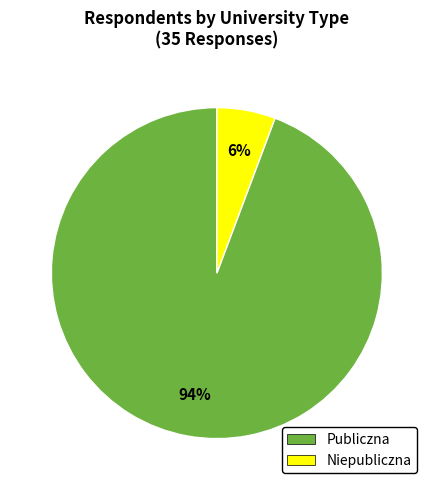

Combined, do Niepubliczna and Publiczna account for over 50%?

Yes